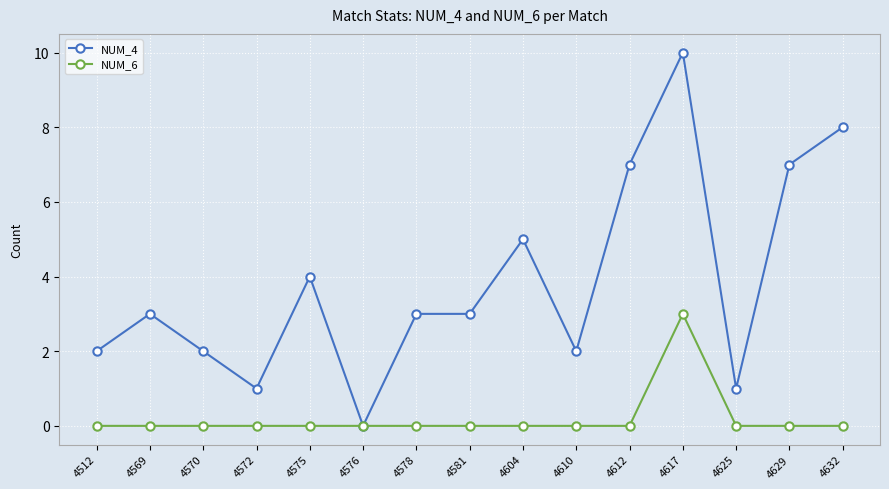

Which category has the highest value in the NUM_6 series?

4617